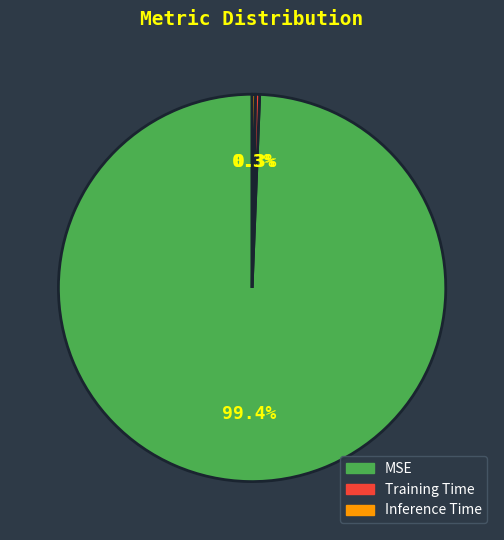

To the nearest percent, what is the difference between the largest and smallest slice percentages?

99%